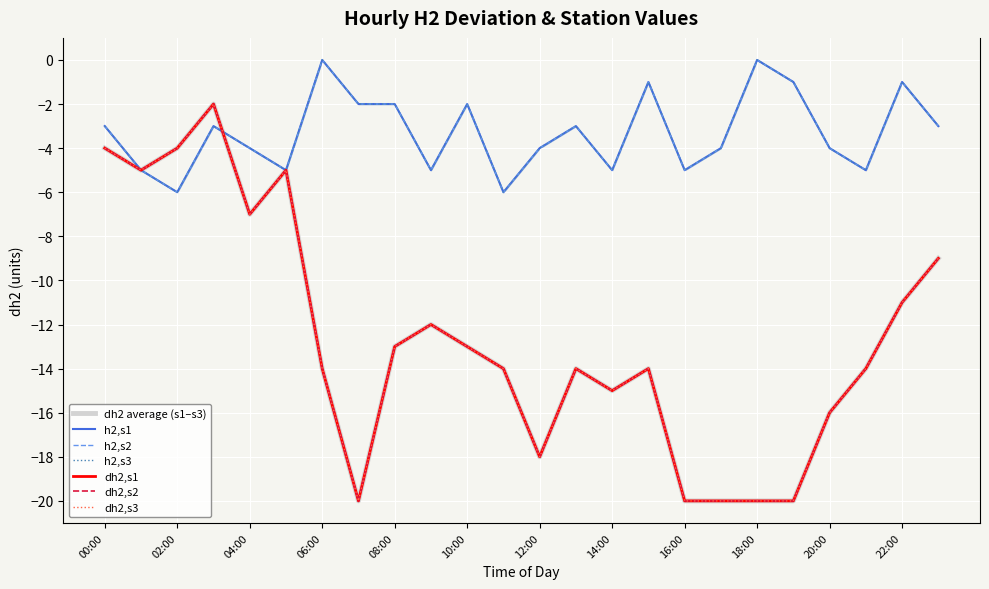

What value does the dh2,s3 series have at 21:00, to the nearest 10?

-10